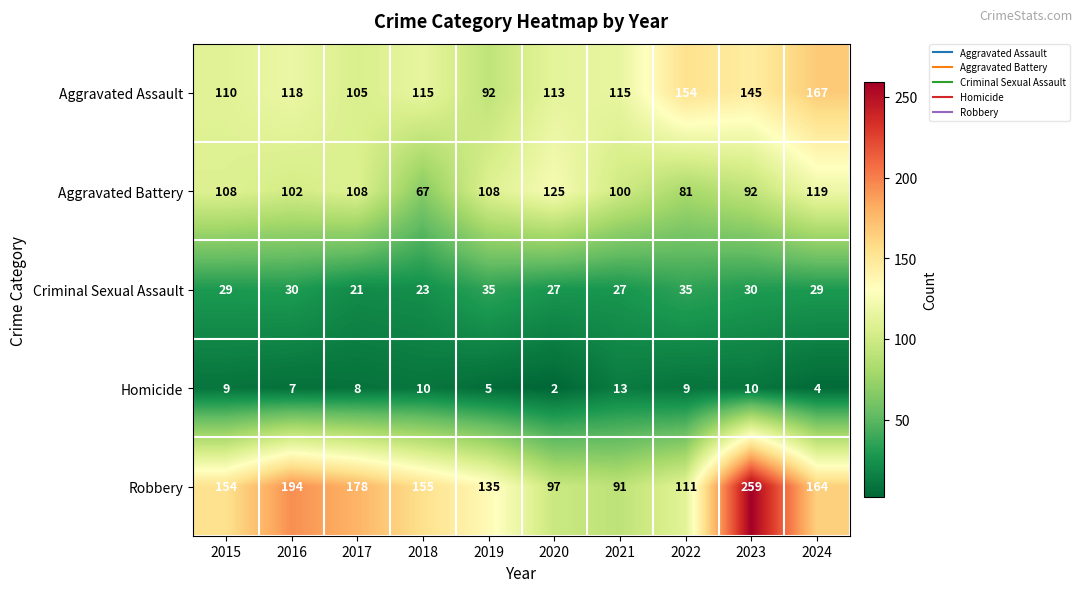

List the labels in order of Robbery value, smallest first.

2021, 2020, 2022, 2019, 2015, 2018, 2024, 2017, 2016, 2023